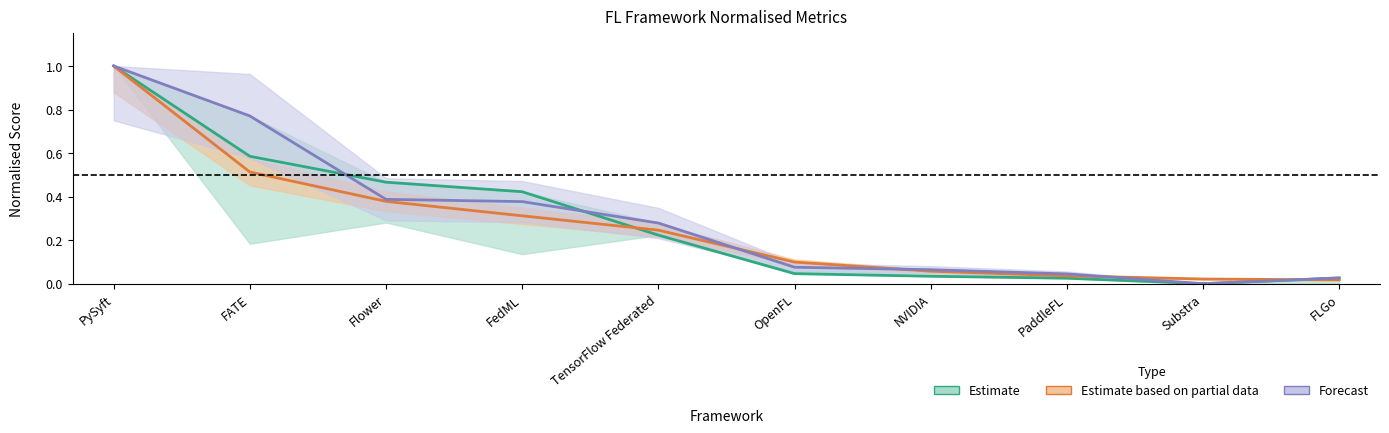

How many lines are shown in the chart?

3